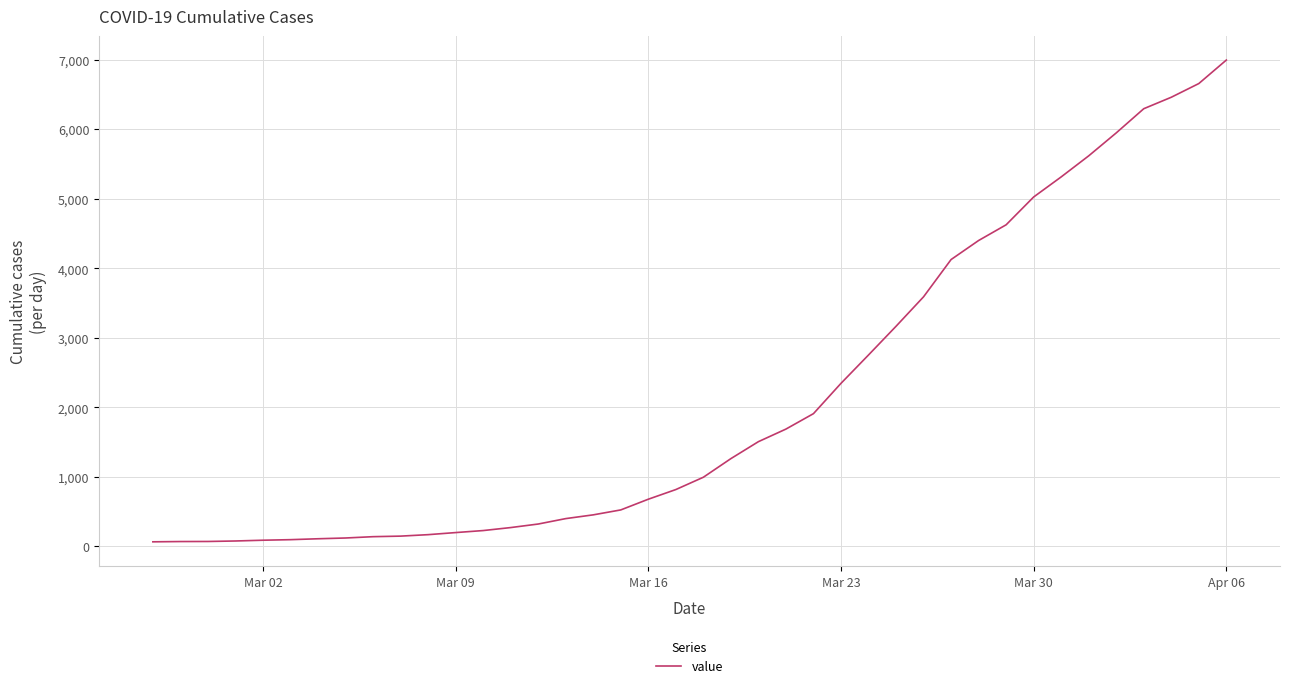

What is the greatest value displayed?

6995